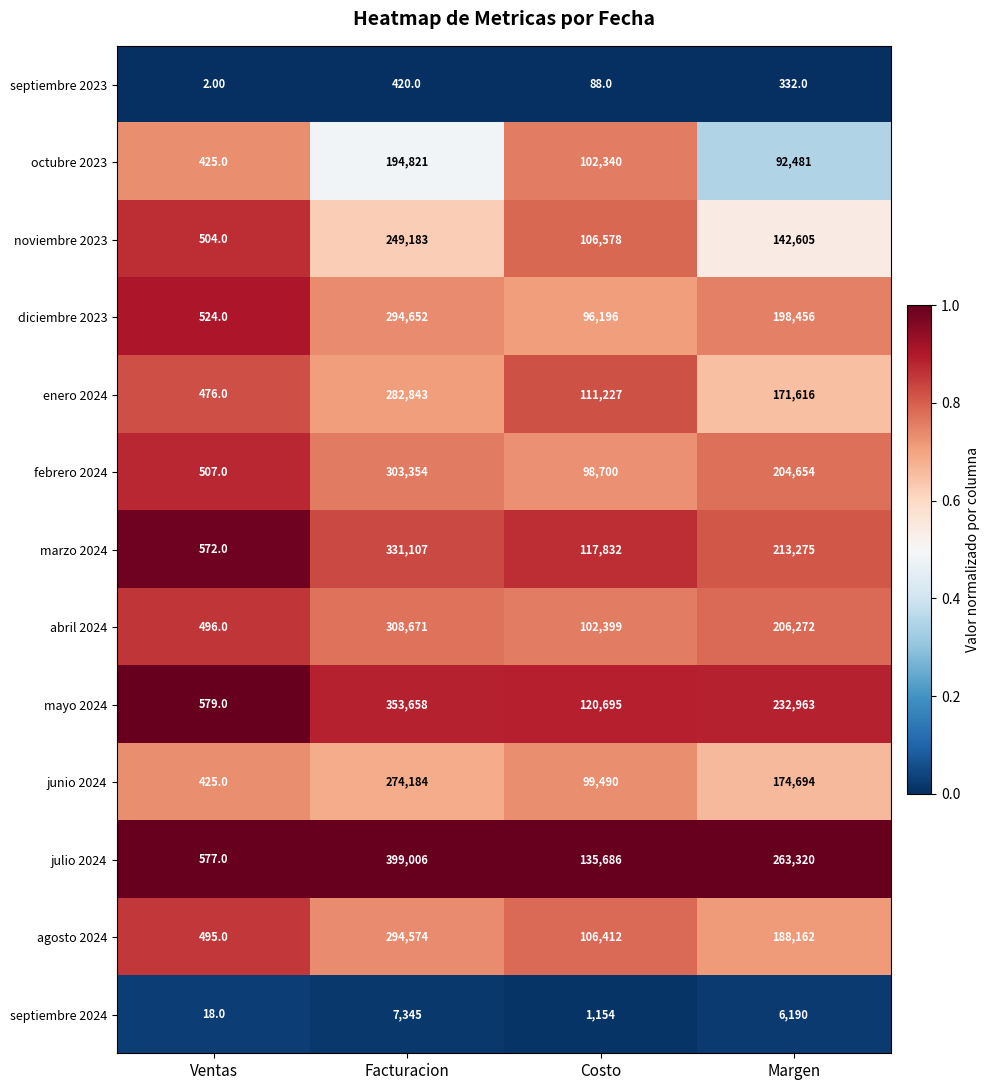

What is the difference between the second highest and second lowest values in the septiembre 2024 series?

5036